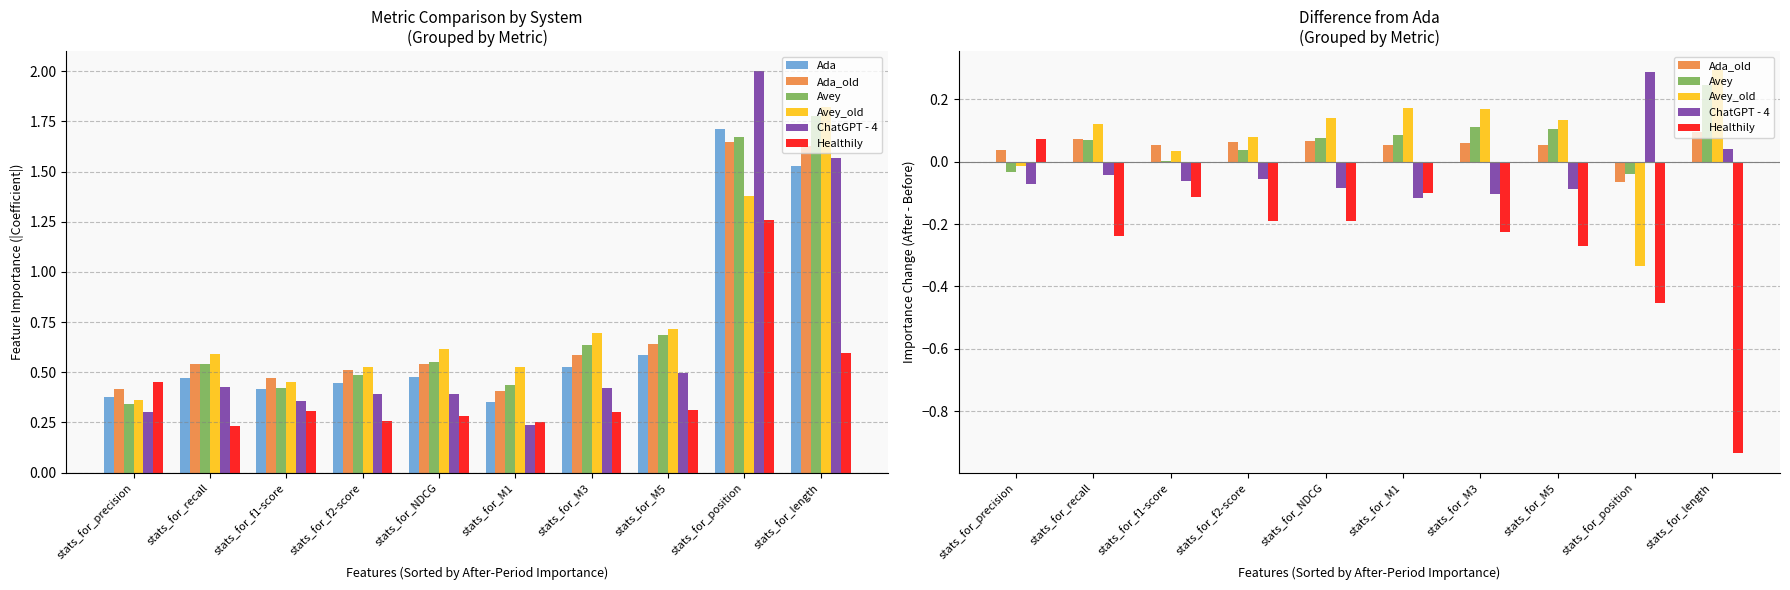

How many negative values does the Avey_old series have?

2